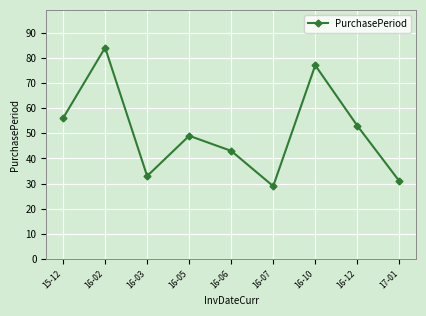

List the labels in order of value, largest first.

16-02, 16-10, 15-12, 16-12, 16-05, 16-06, 16-03, 17-01, 16-07